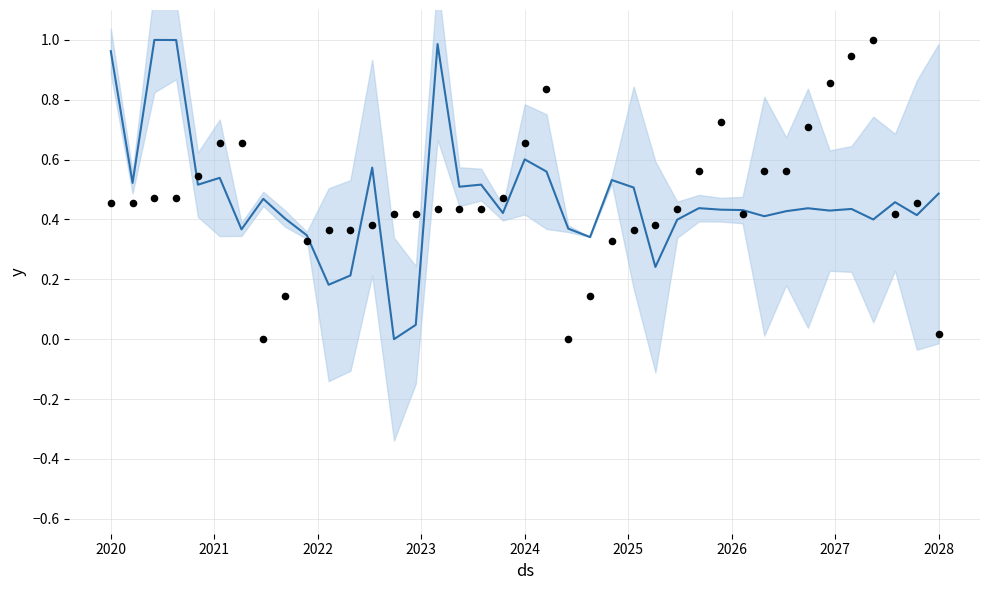

At how many categories does at least one series exceed 0?

39